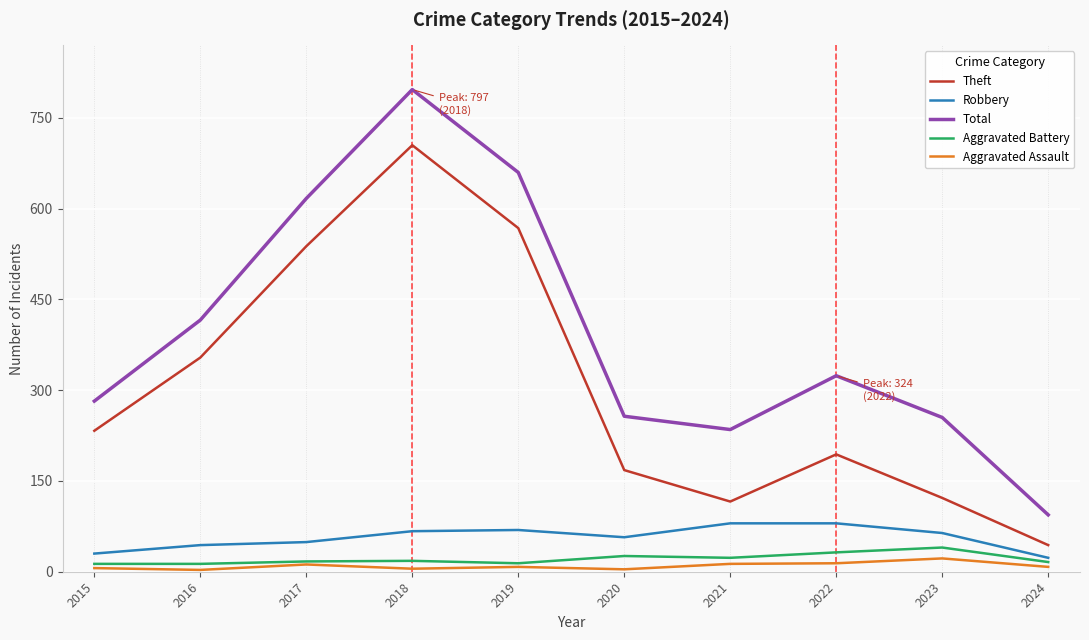

True or false: Aggravated Battery and Theft intersect in this chart.

False